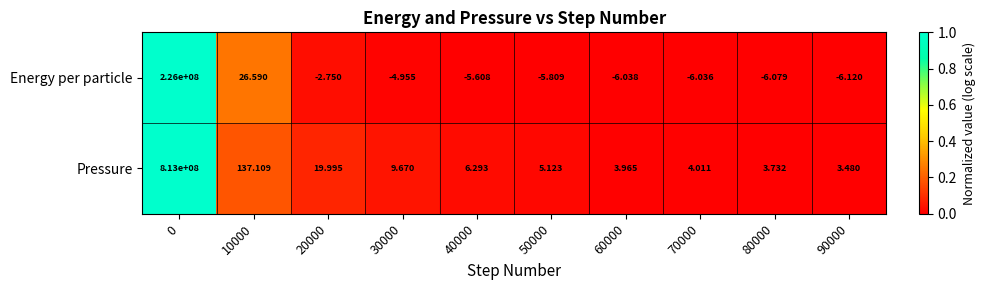

Which series changed the most between 0 and 60000?

Pressure